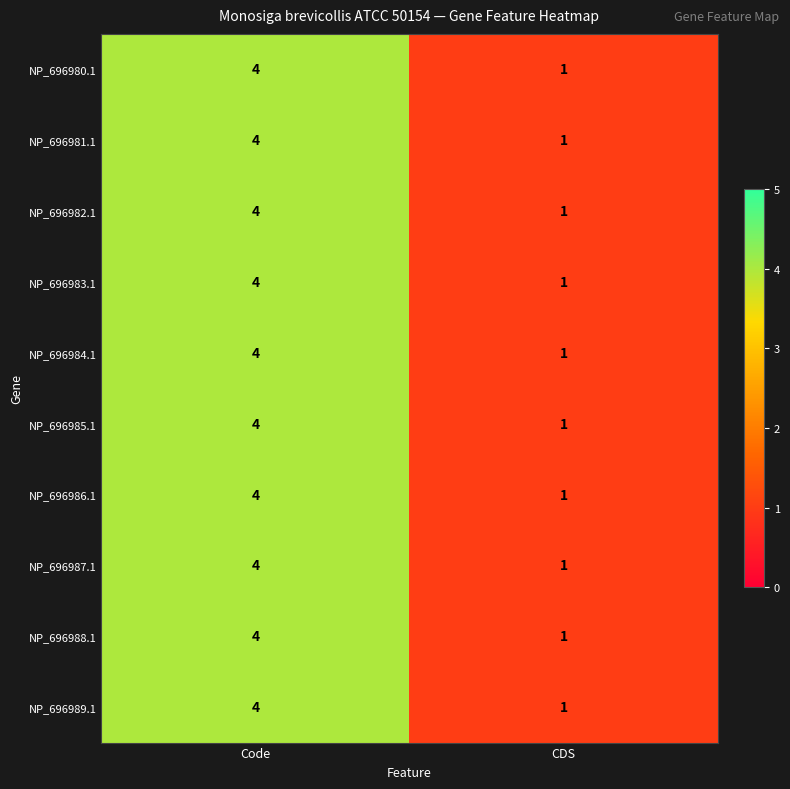

At which label is NP_696986.1 closest to 2?

CDS